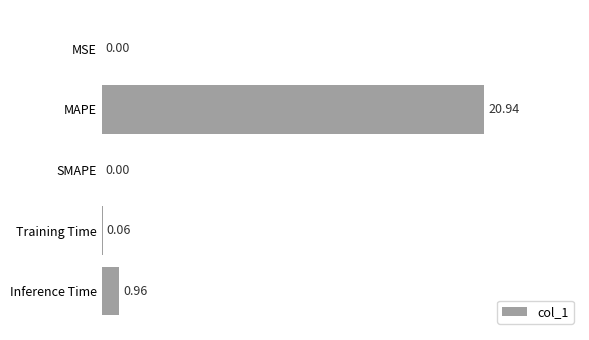

At which category does the chart reach its peak across all series?

MAPE